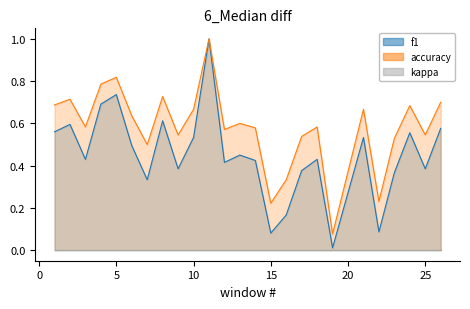

Between 5 and 21, which series saw the biggest shift?

f1